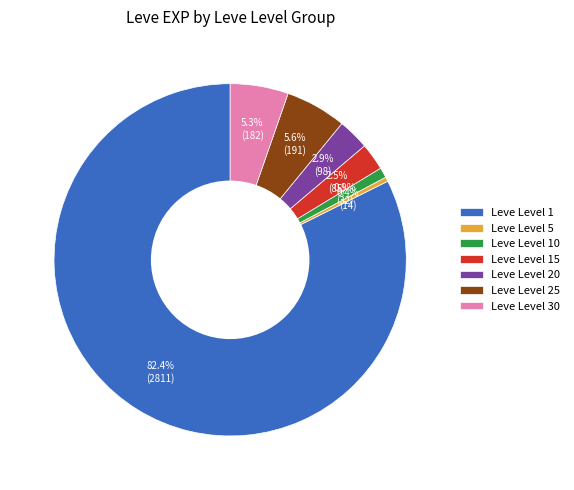

To the nearest percent, what is the difference between the largest and smallest slice percentages?

82%